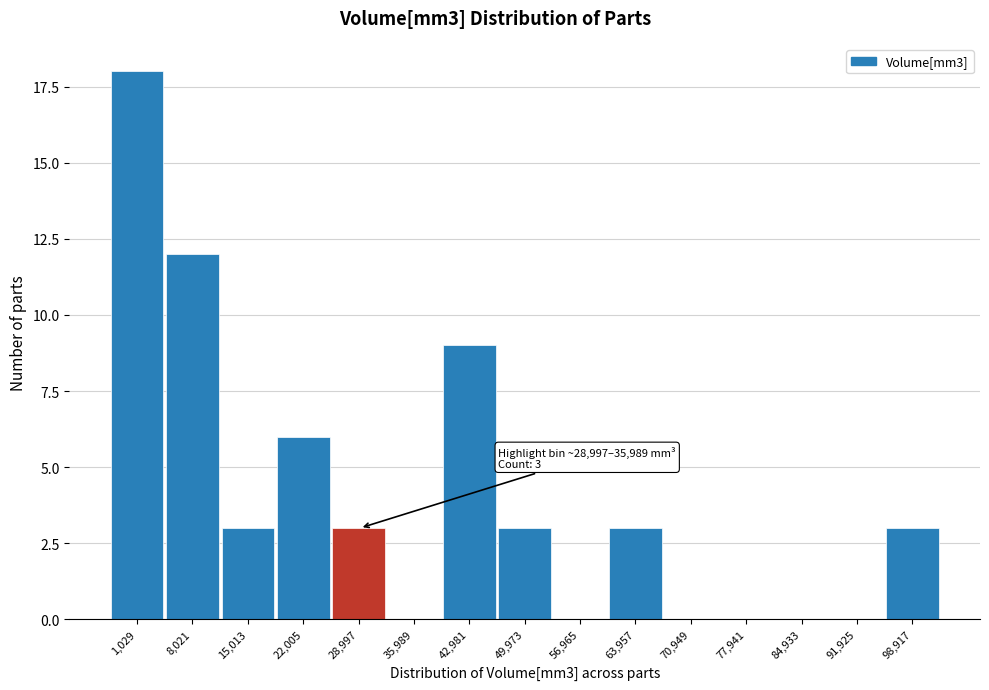

Reading left to right, list all the values displayed in this chart.

1,029=18	8,021=12	15,013=3	22,005=6	28,997=3	35,989=0	42,981=9	49,973=3	56,965=0	63,957=3	70,949=0	77,941=0	84,933=0	91,925=0	98,917=3